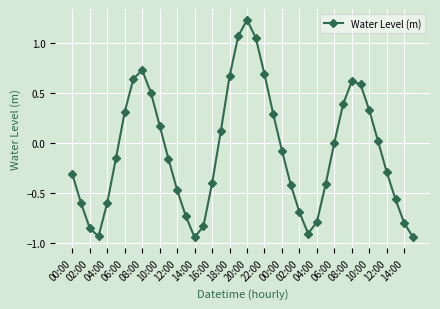

How many points are lower than both their immediate neighbors (excluding endpoints)?

3